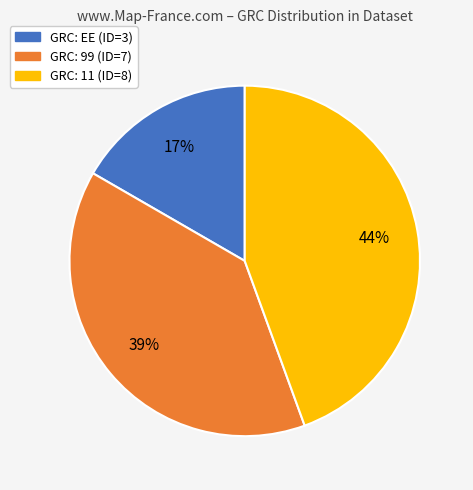

Rank the categories by value from highest to lowest.

GRC: 11 (ID=8), GRC: 99 (ID=7), GRC: EE (ID=3)